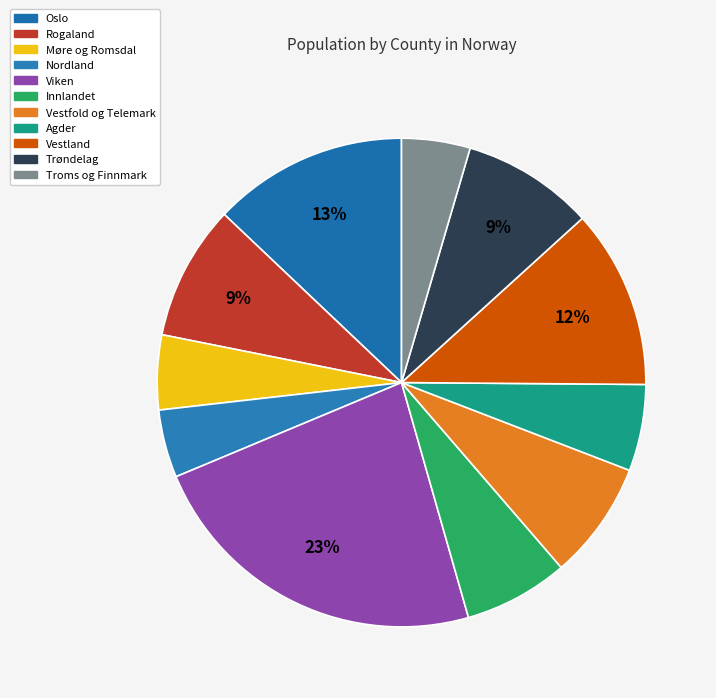

Is it true that Trøndelag is 1% of the pie?

False